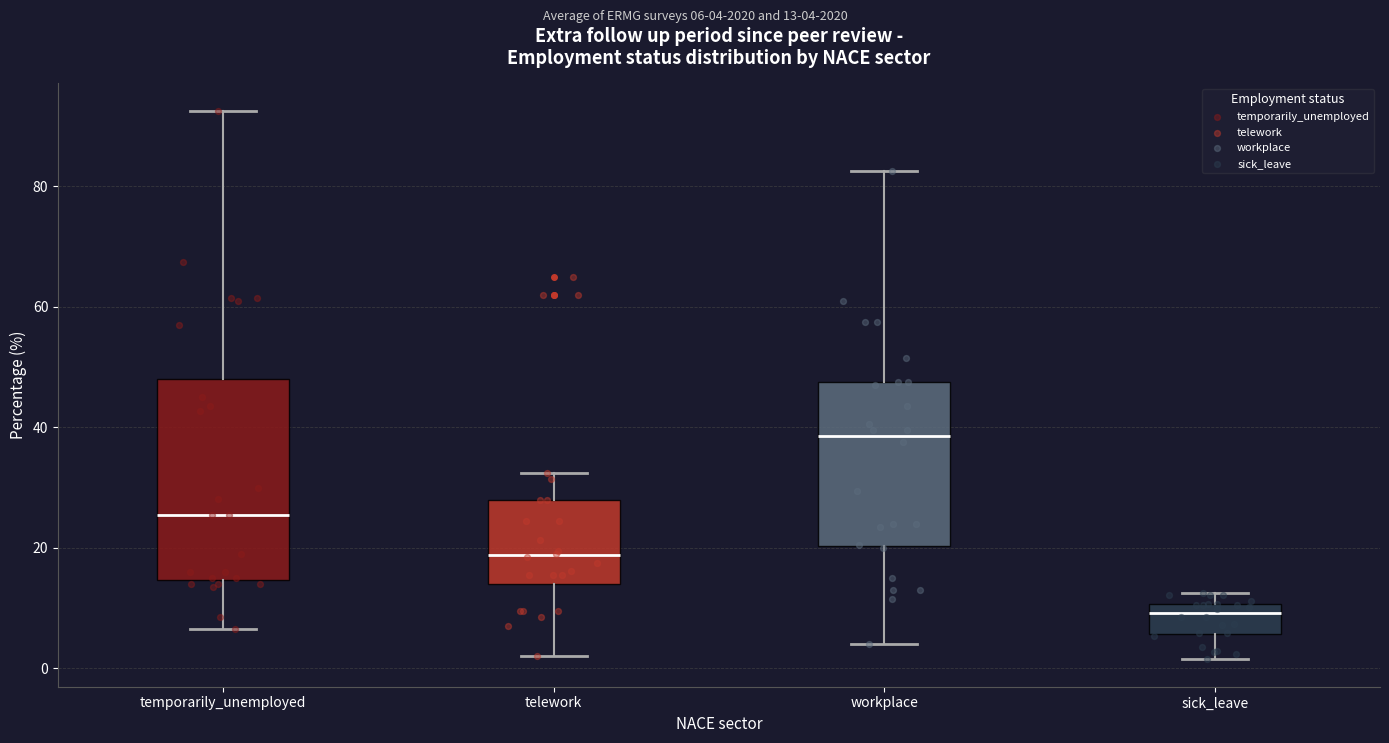

Reading left to right, transcribe this box plot: for each box, give where its median line is, the range the box spans, and where its two whiskers end, as read against the y-axis. The values are not printed on the chart, so give them approximately, as read against the axis.

temporarily_unemployed: median 26, box 14 to 48, whiskers 6 to 92
telework: median 18, box 14 to 28, whiskers 2 to 32
workplace: median 38, box 20 to 48, whiskers 4 to 82
sick_leave: median 10 (just below the box's upper edge), box 6 to 10, whiskers 2 to 12